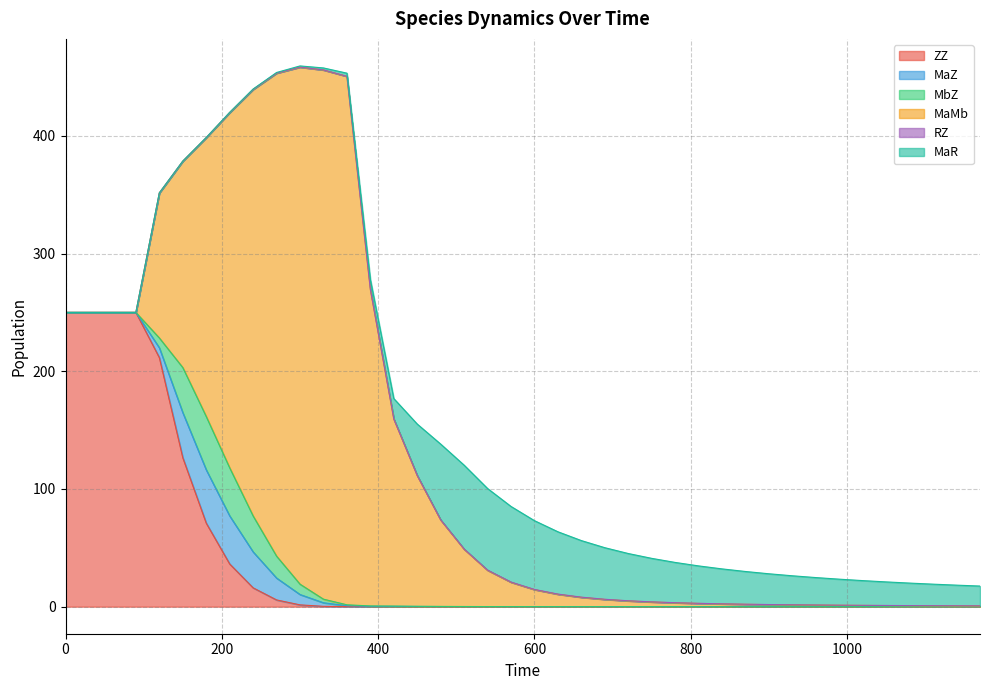

True or false: MaMb and MbZ cross at least once.

False